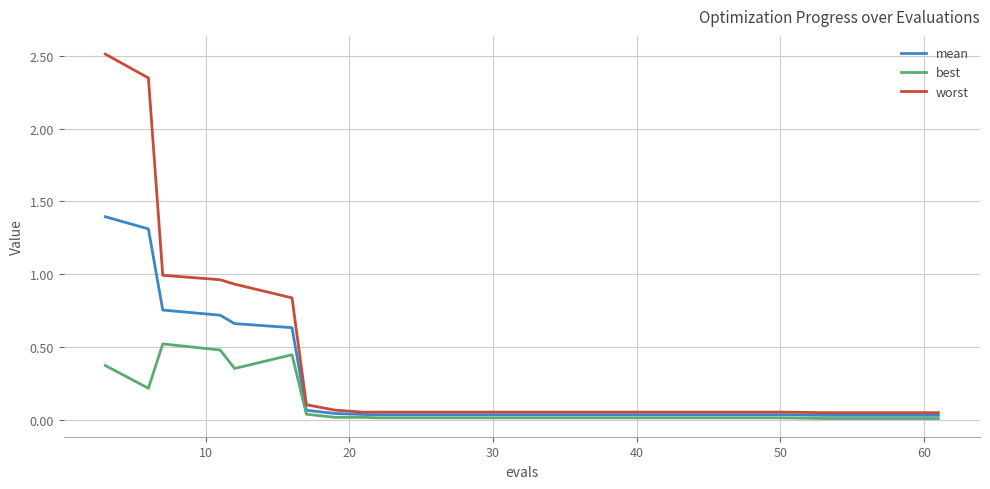

Which series has the widest spread of values?

worst